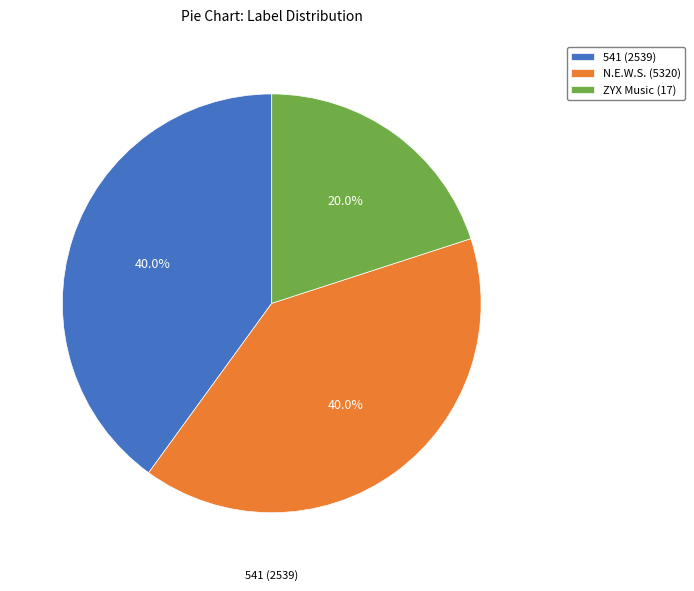

Between 541 (2539) and ZYX Music (17), which is larger?

541 (2539)